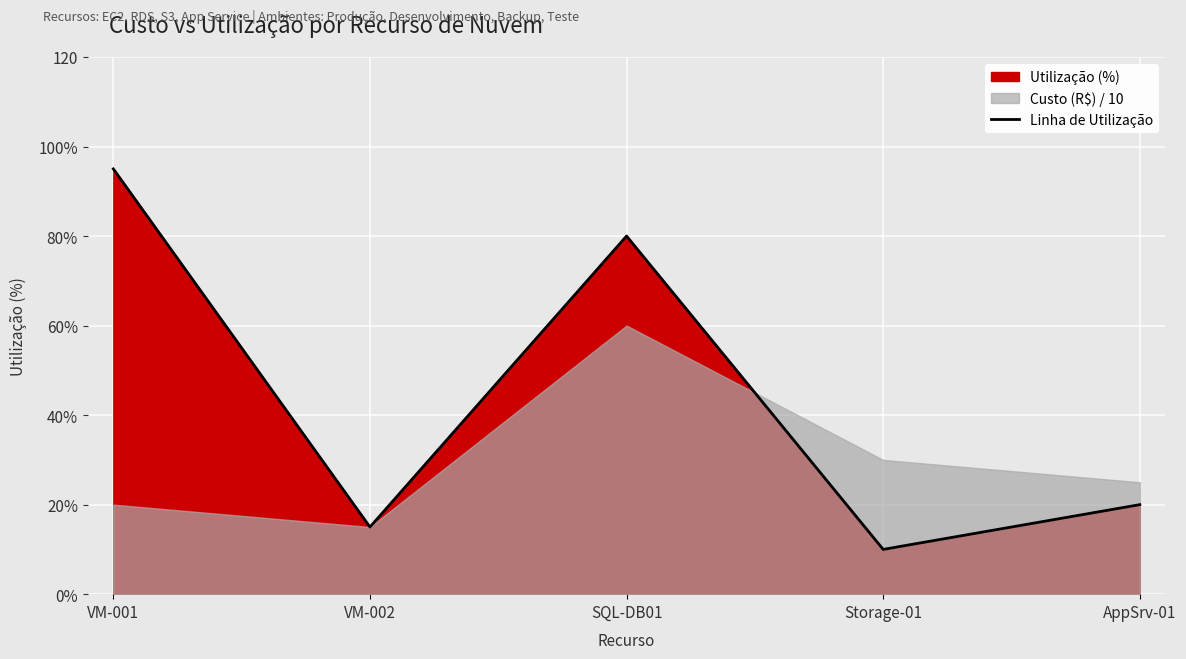

What is the value of the 2nd point from the left?

15